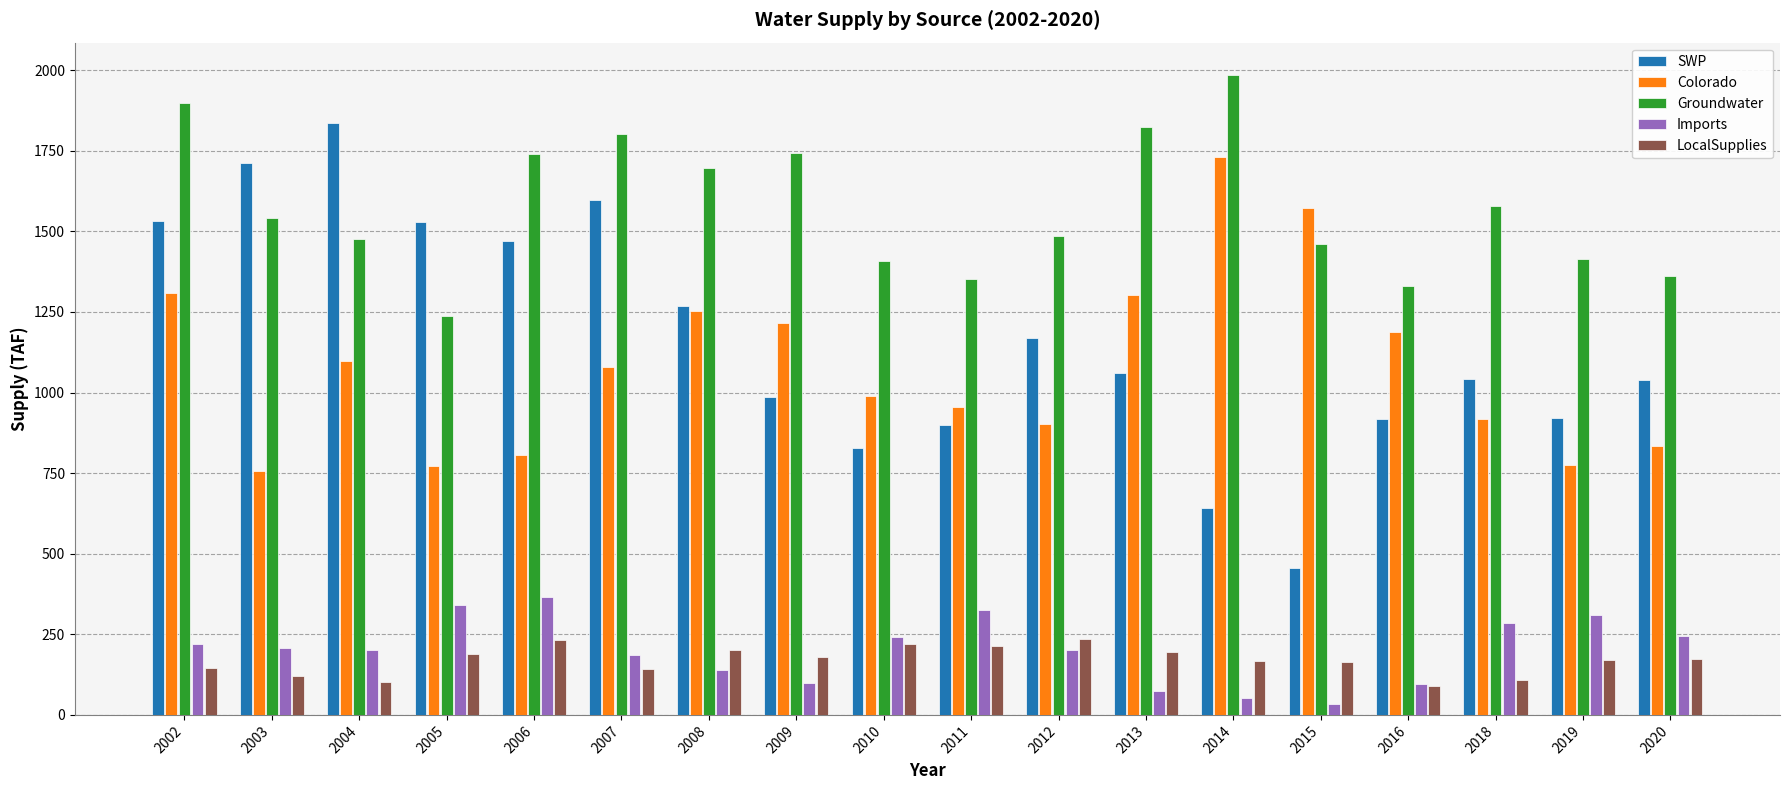

Which series has the largest total across all categories?

Groundwater